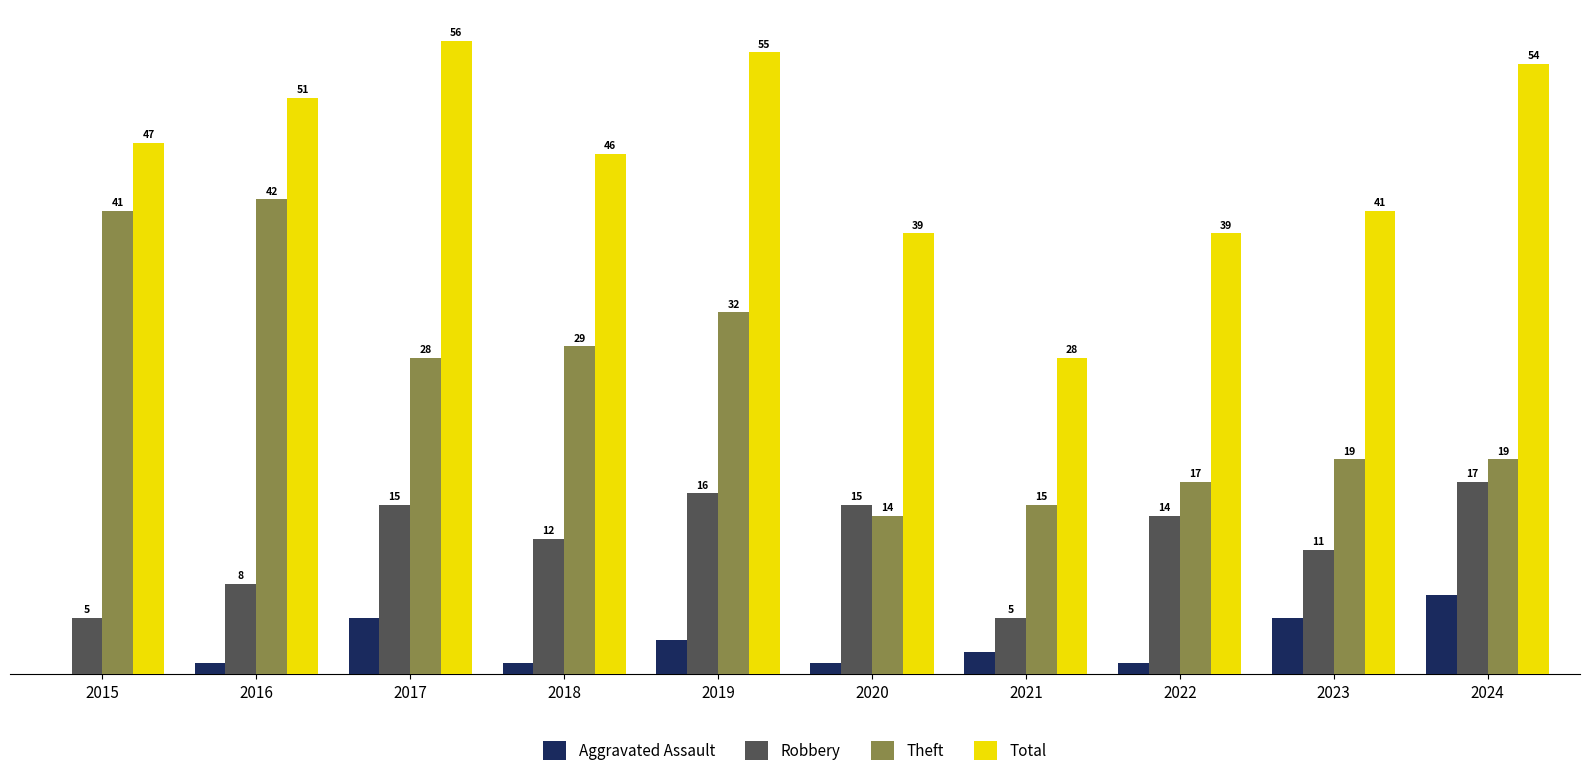

Is the value of Robbery at 2020 greater than the value of Aggravated Assault at 2015?

Yes